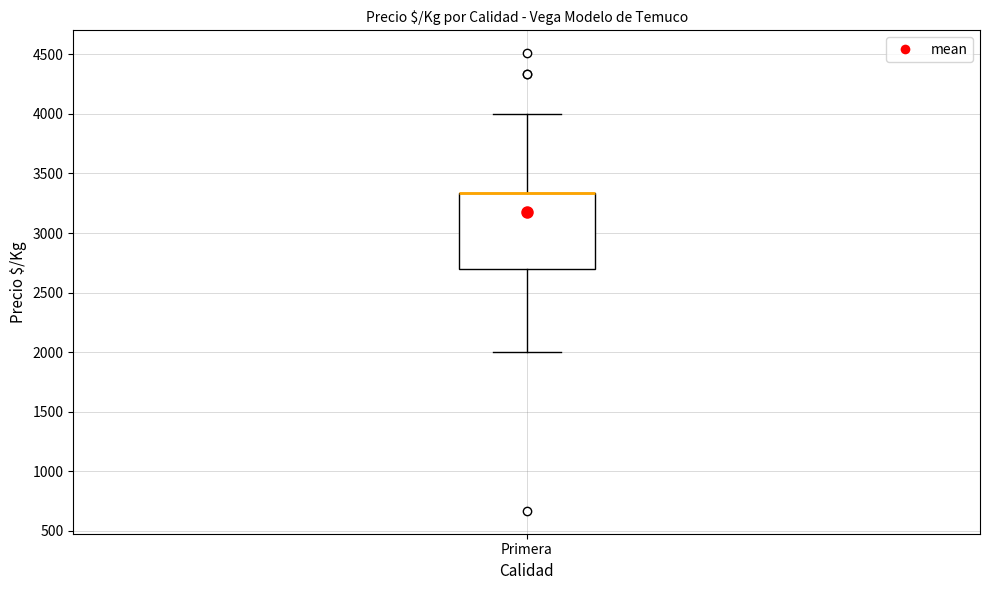

Where does the lower whisker of the box for Primera end on the y-axis? The values are not printed on the chart, so give them approximately, as read against the axis.

2000